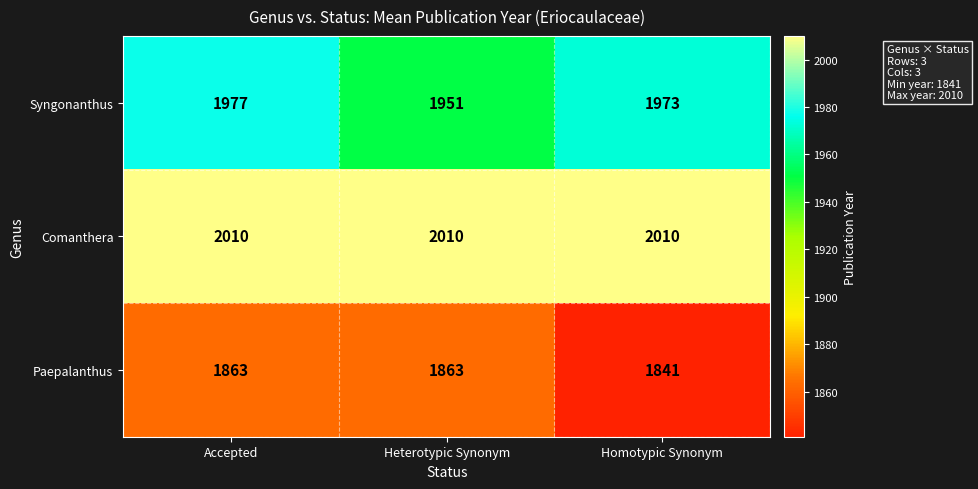

What is the difference between the highest and lowest values at Heterotypic Synonym?

147